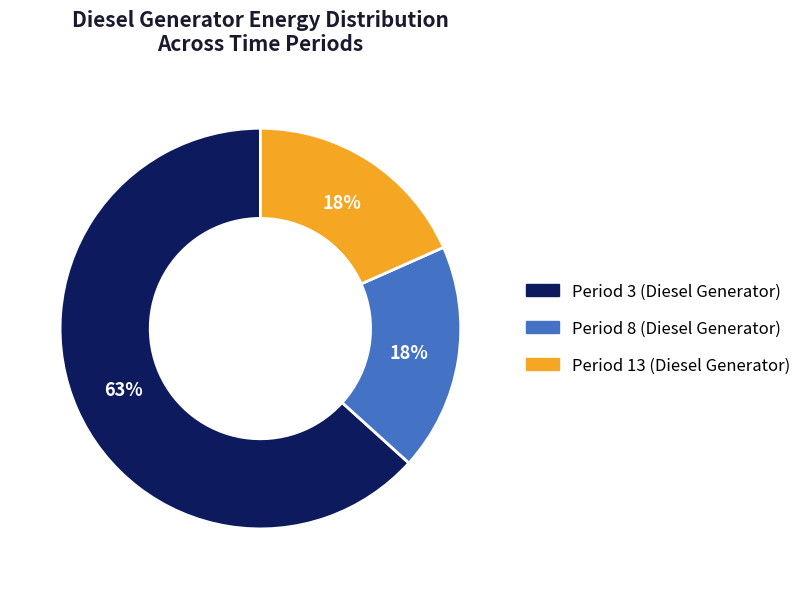

To the nearest percent, what is the average slice percentage?

33%